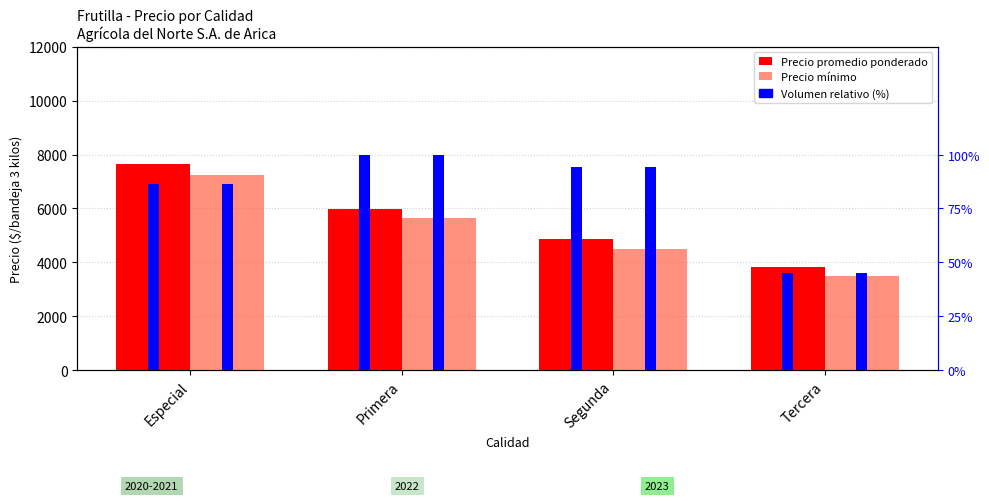

How many categories are shown in the chart?

4